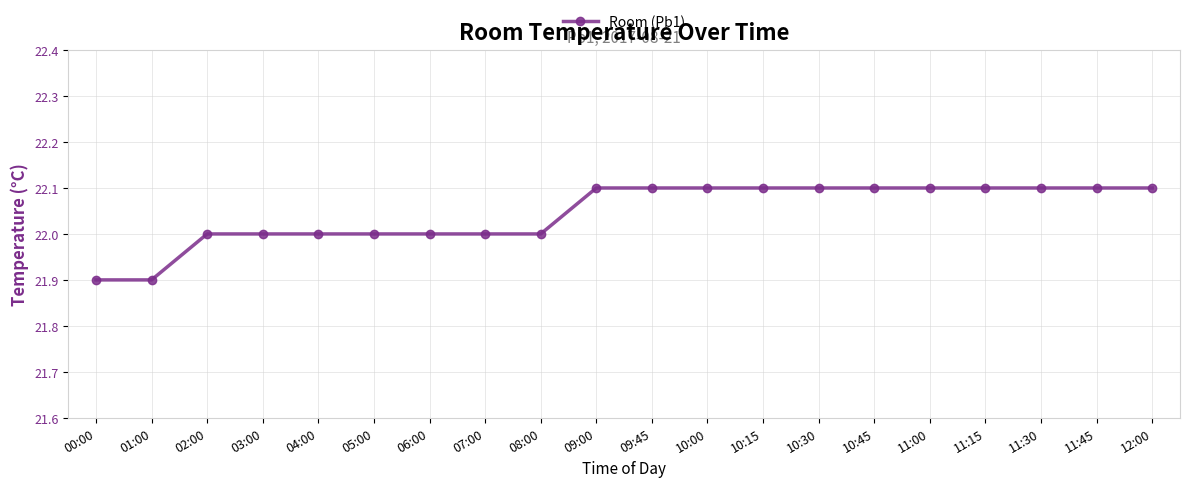

Approximately how many times larger is the value at 10:45 compared to 11:00?

1.0